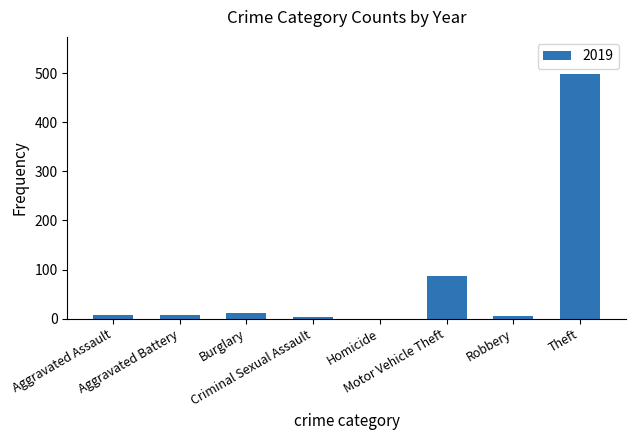

What is the greatest value displayed?

499